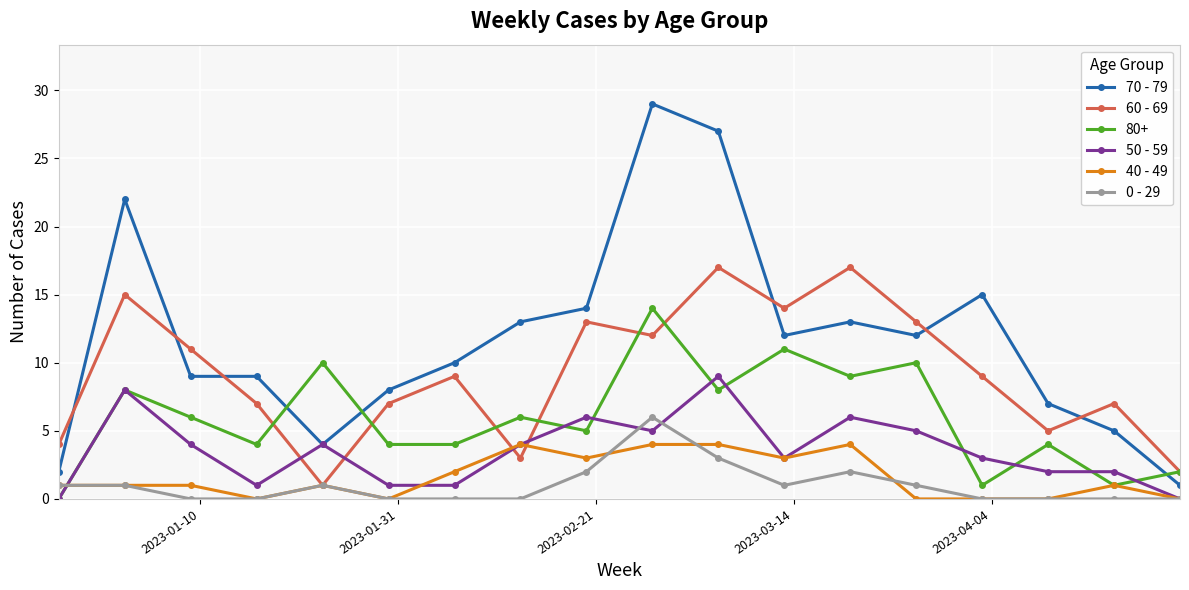

Which series has the largest range (max minus min)?

70 - 79